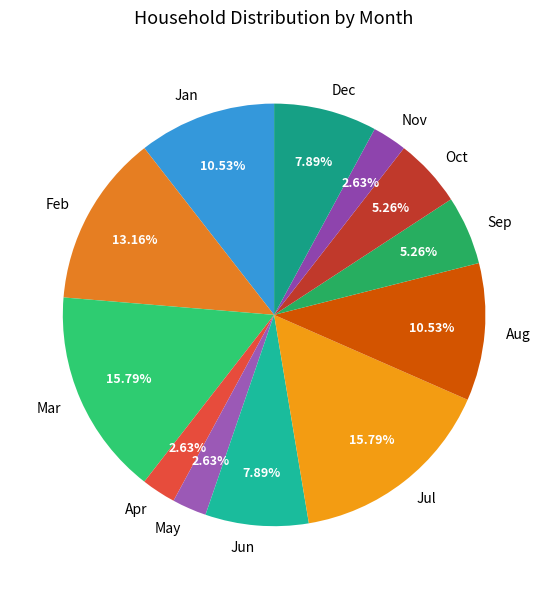

Does any single category account for the majority?

No